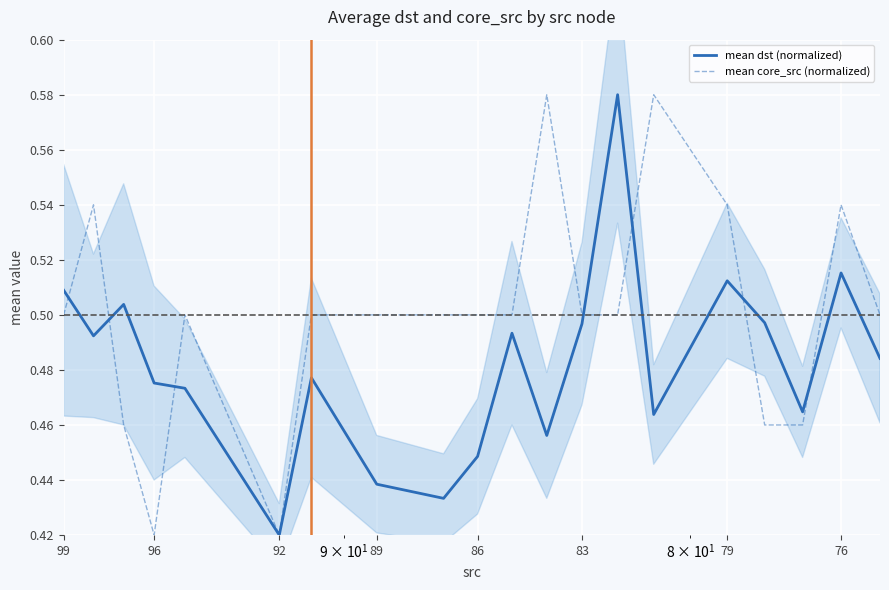

How many data points does each series have?

20